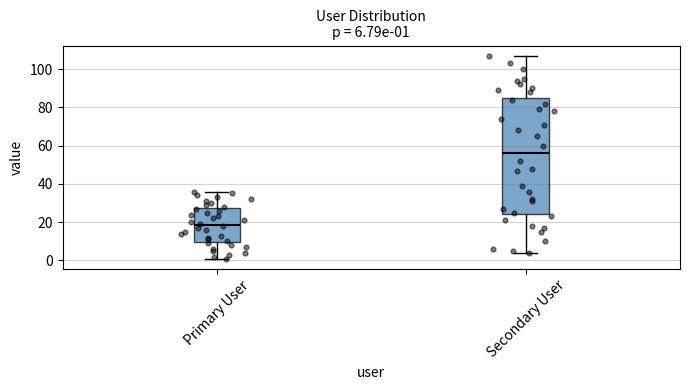

Which box has the highest median line?

Secondary User